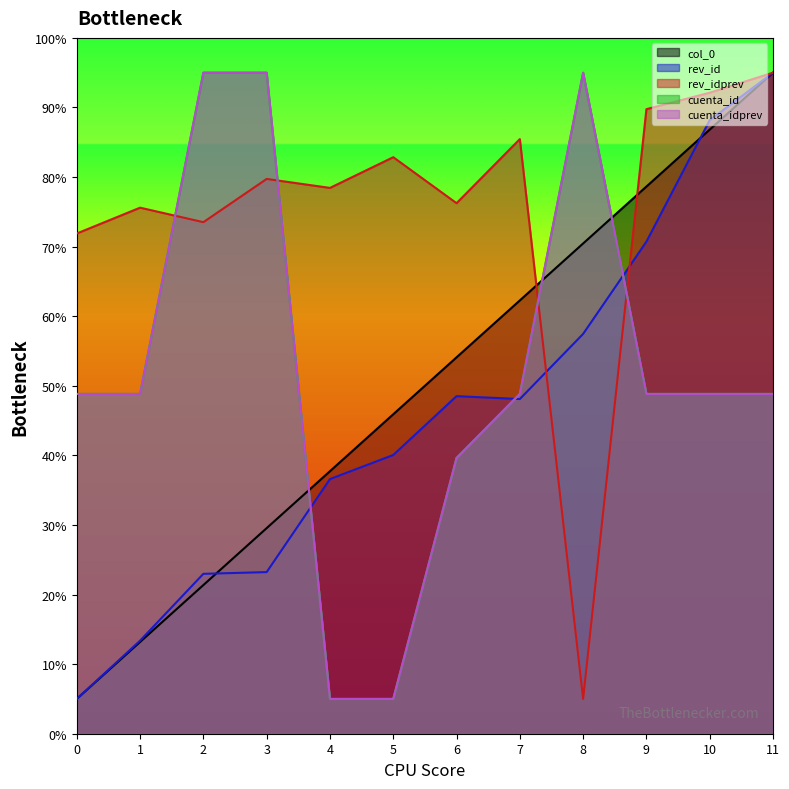

Is it true that rev_id equals 5.3 at 1?

False